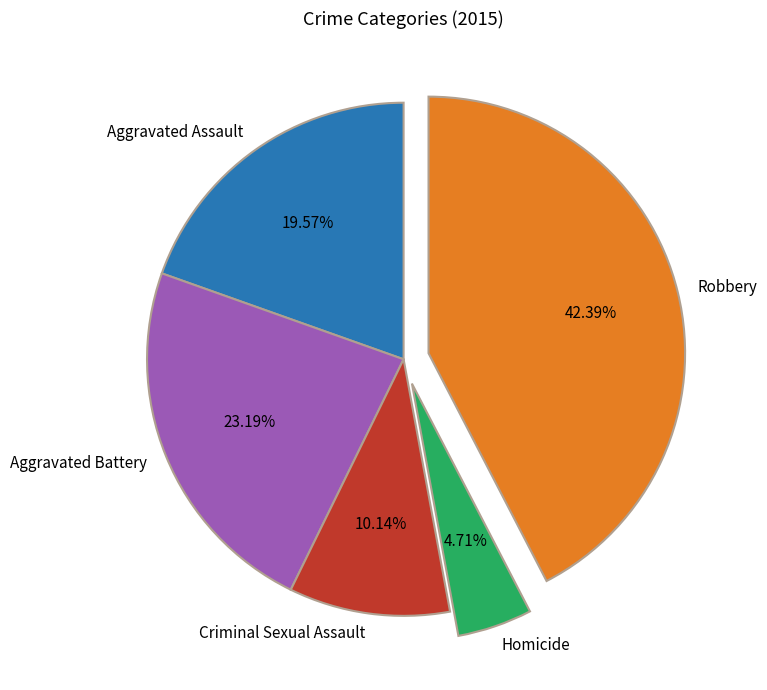

The Robbery slice represents 50% of the pie. True or false?

False